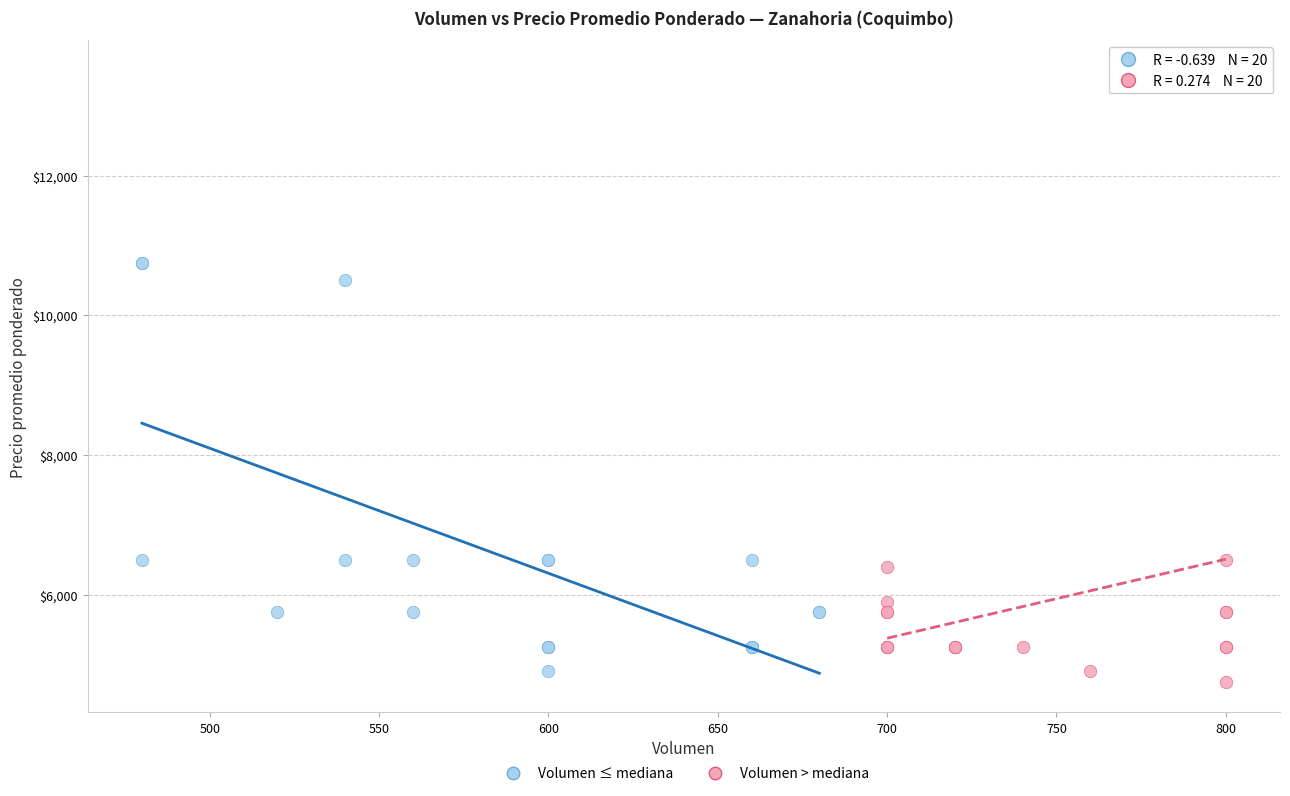

Which series reaches the minimum Y coordinate?

Volumen > mediana